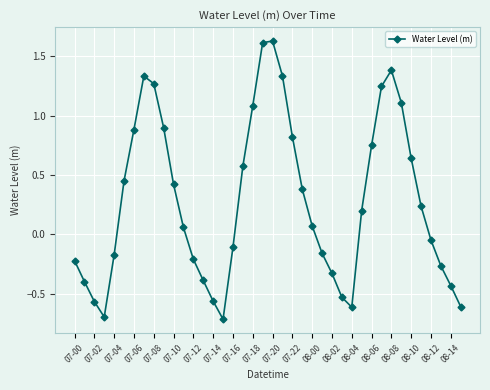

How many negative values are there?

18